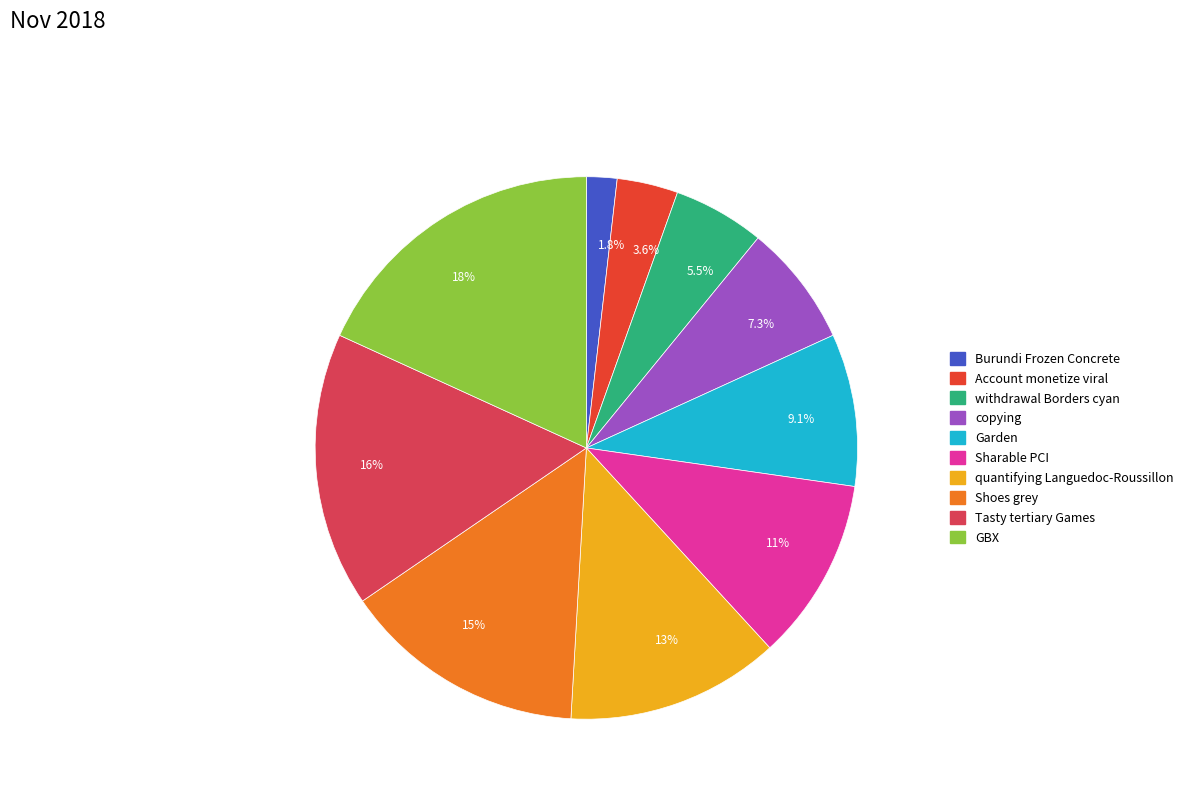

Is there any slice that represents more than half of the pie?

No